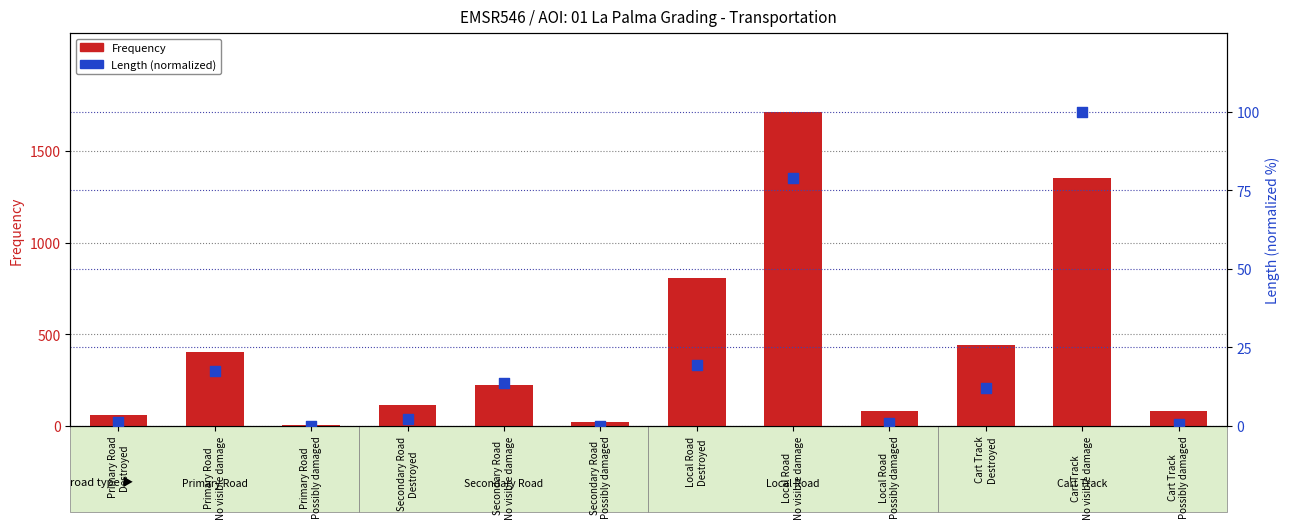

Which series reaches the maximum Y coordinate?

Frequency